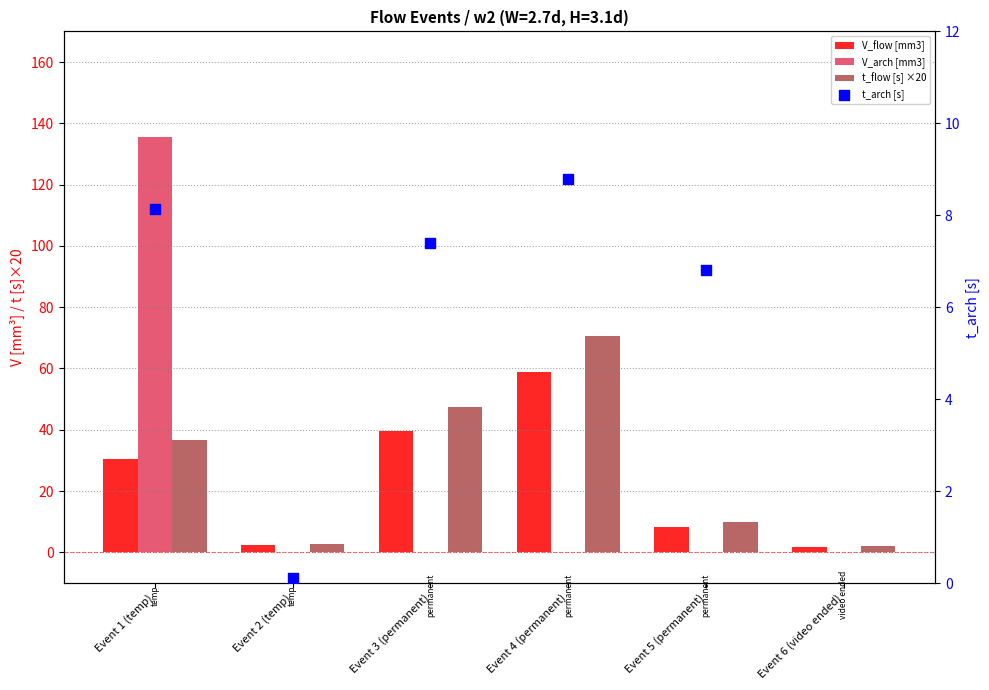

At which category is the sum across all series the highest?

Event 1 (temp)